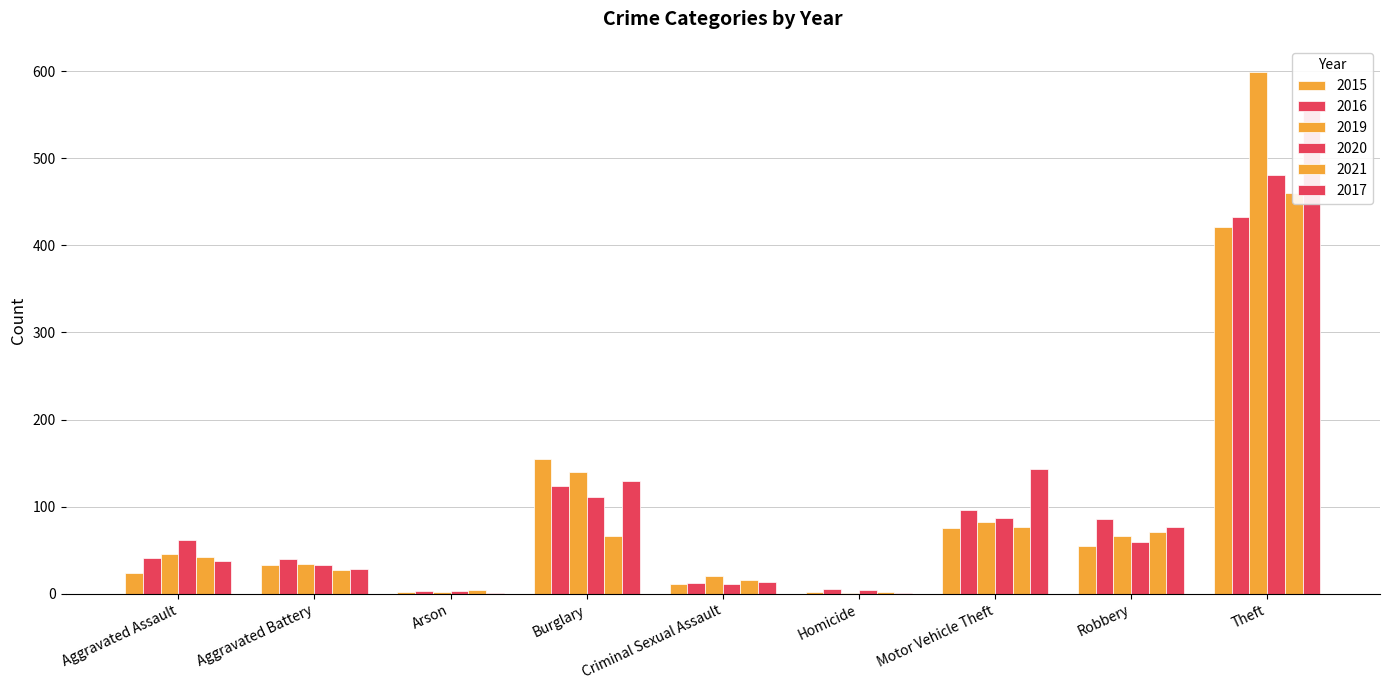

Read the 2019 value at Motor Vehicle Theft, to the nearest 100.

100